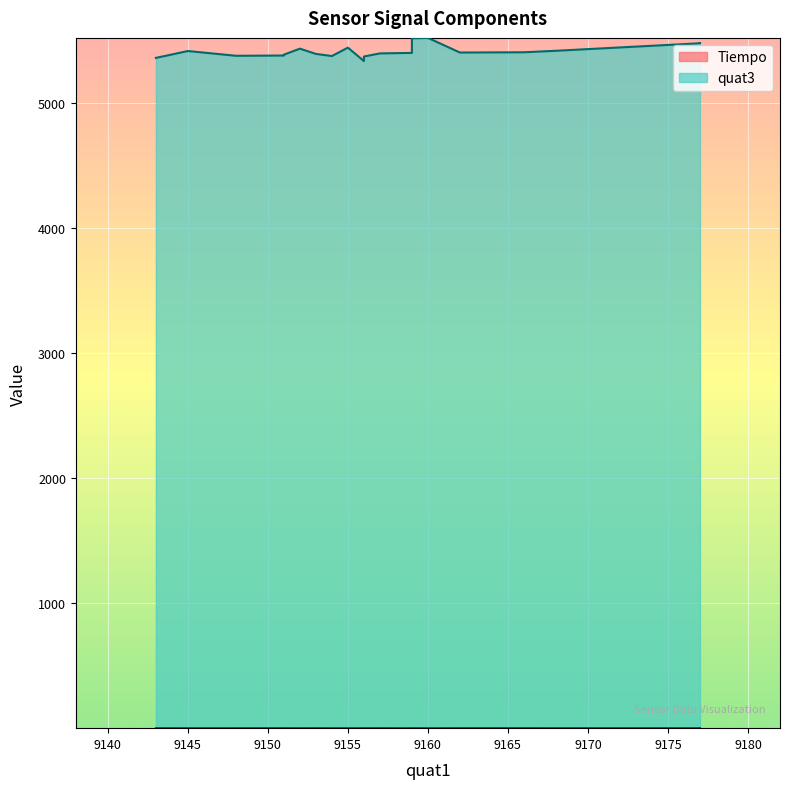

At which label does Tiempo reach its peak?

9173